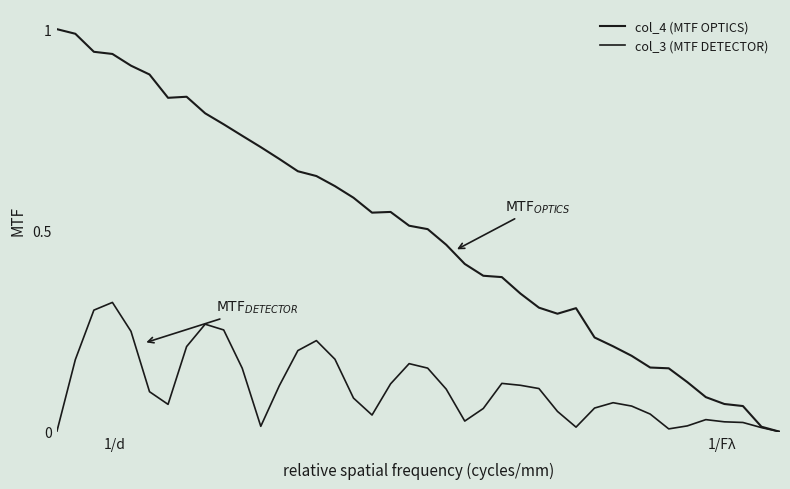

How many lines are shown in the chart?

2